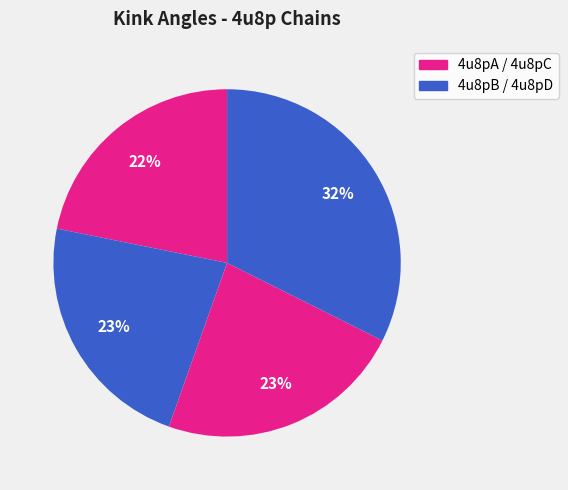

Rank the categories by value from highest to lowest.

4u8pD, 4u8pC, 4u8pB, 4u8pA